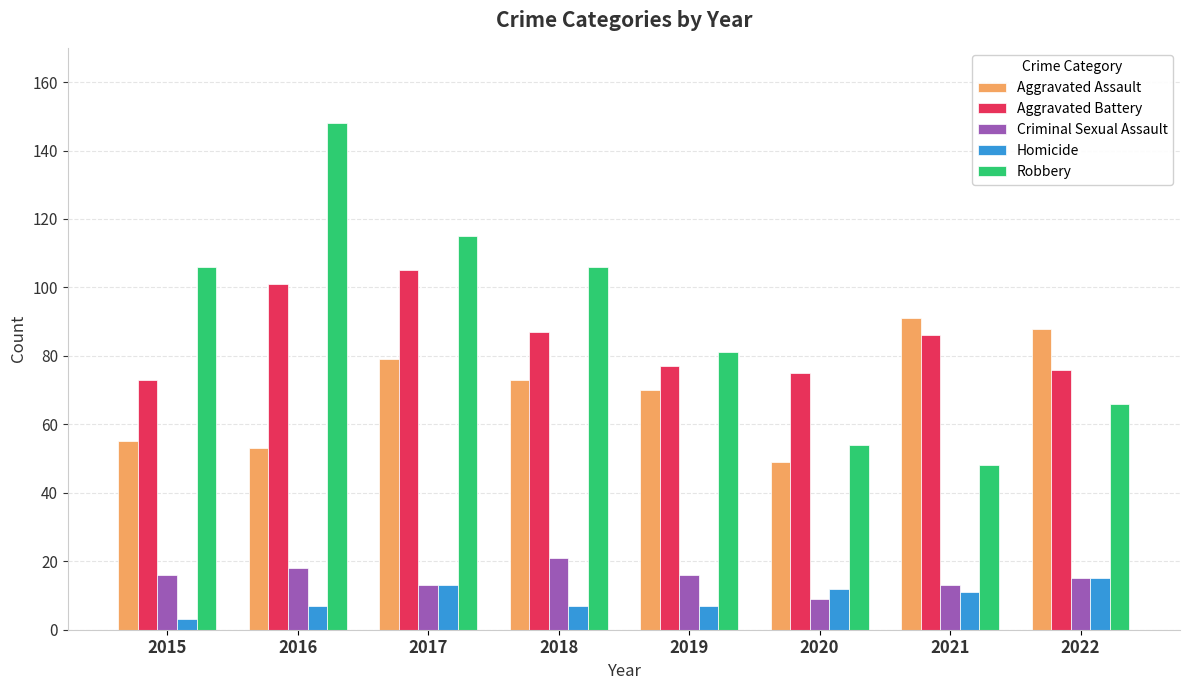

Is the value of Criminal Sexual Assault at 2020 greater than the value of Aggravated Assault at 2022?

No